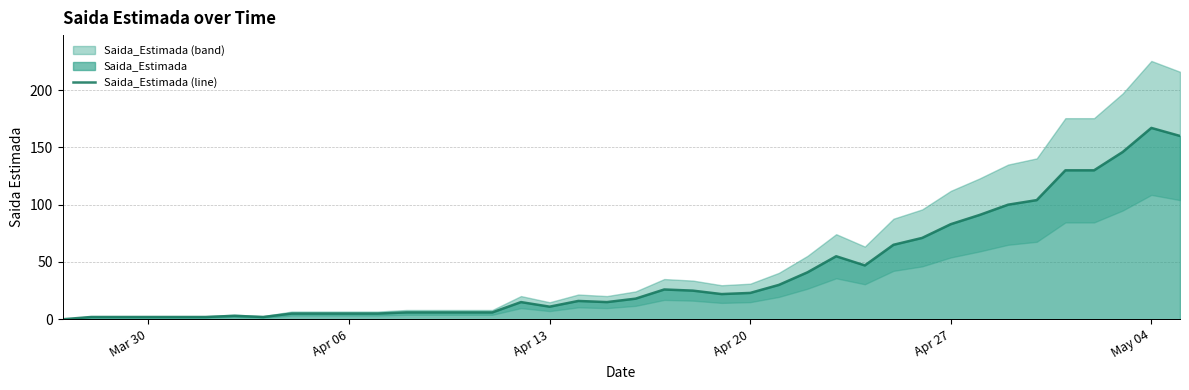

How many lines are shown in the chart?

1